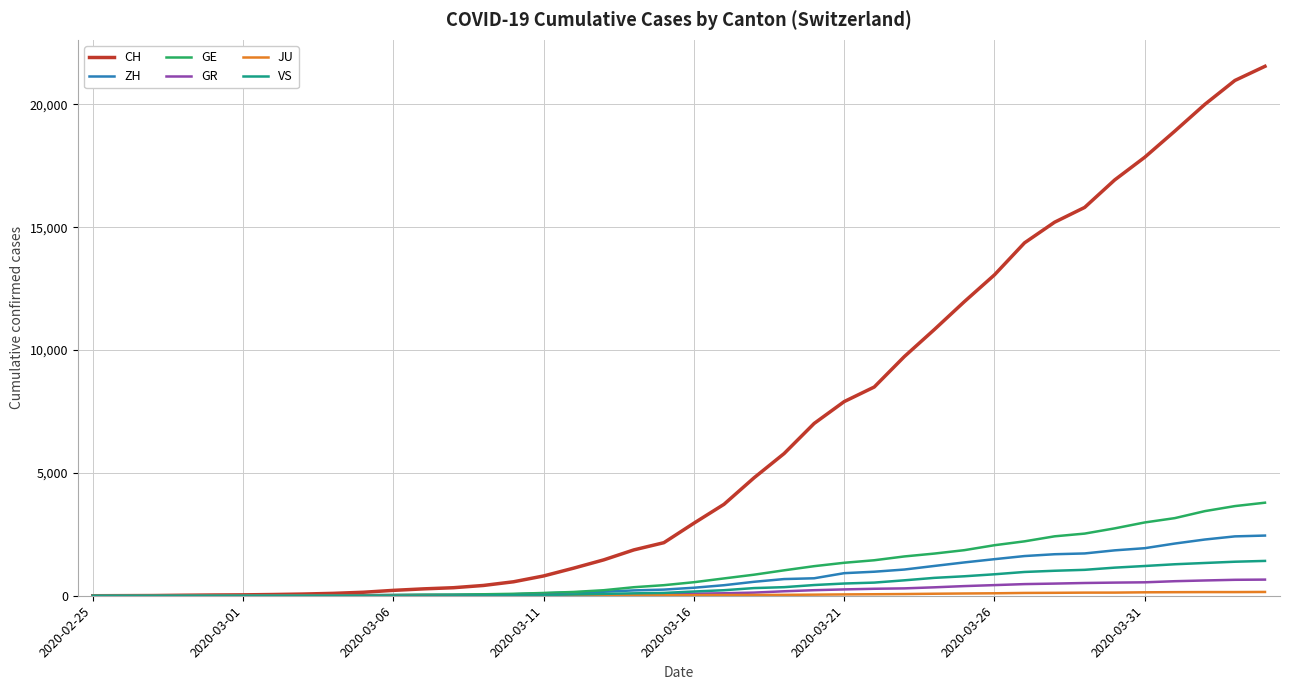

Which series has the largest range (max minus min)?

CH